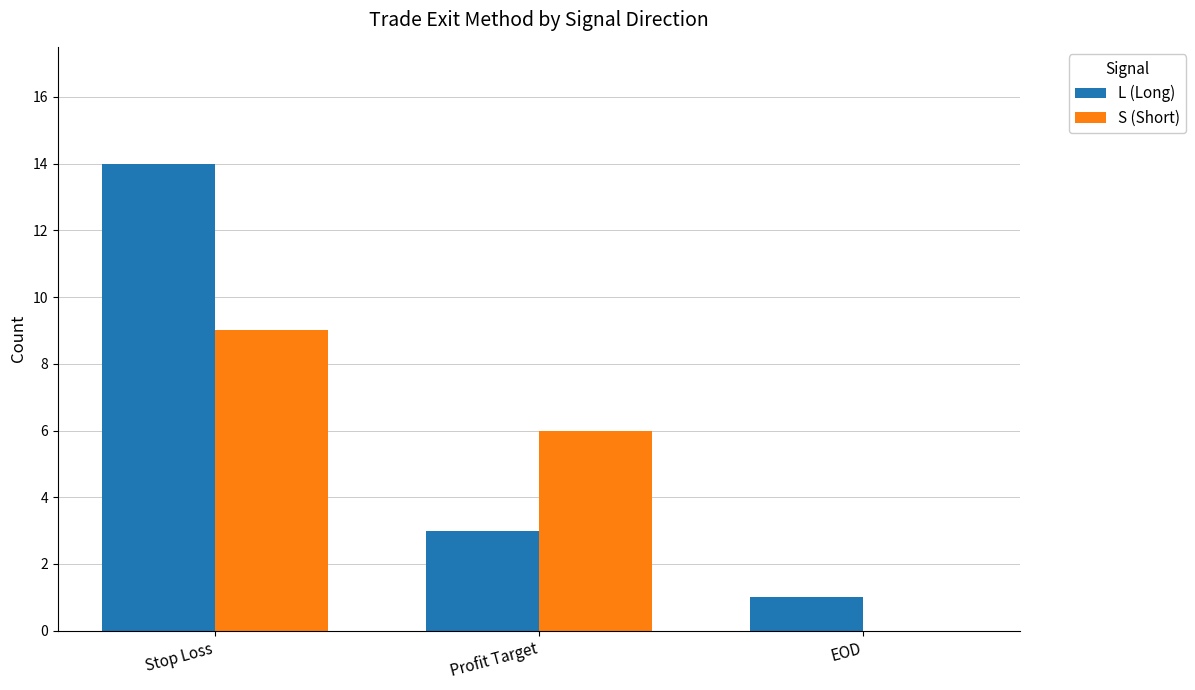

Reading left to right, what are all the values shown in this chart?

L (Long): Stop Loss=14	Profit Target=3	EOD=1
S (Short): Stop Loss=9	Profit Target=6	EOD=0